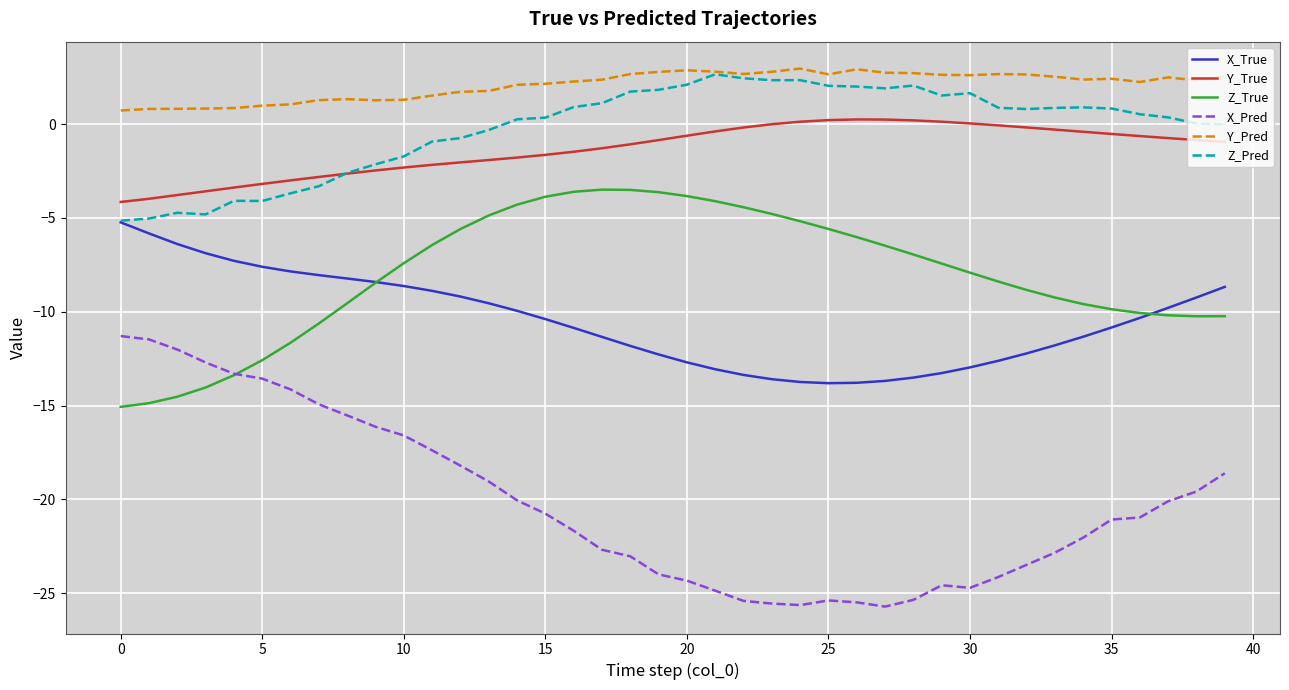

Which series has the largest total across all categories?

Y_Pred